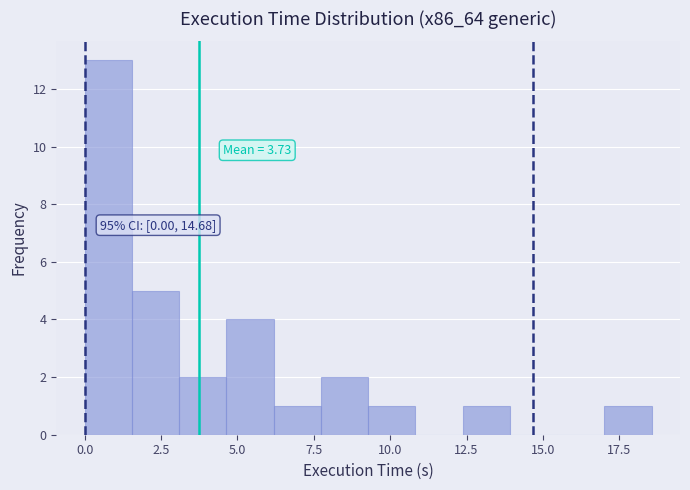

Read against the x-axis, roughly where is the centre of the tallest bar?

1.0